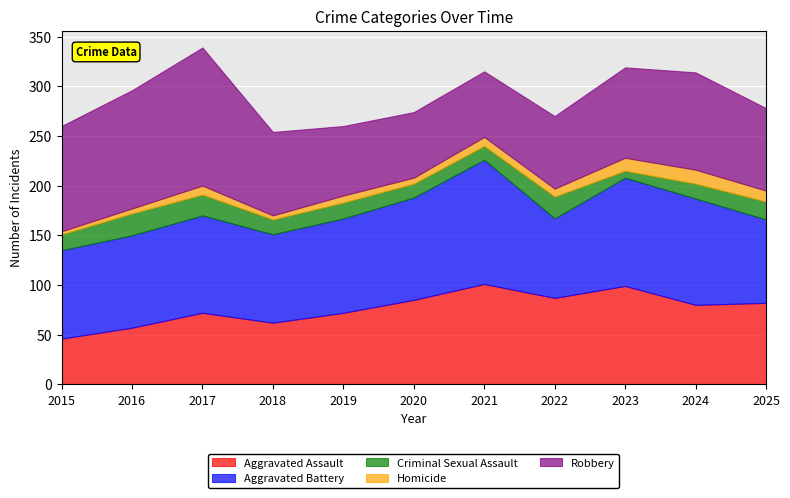

Which series has the widest spread of values?

Robbery